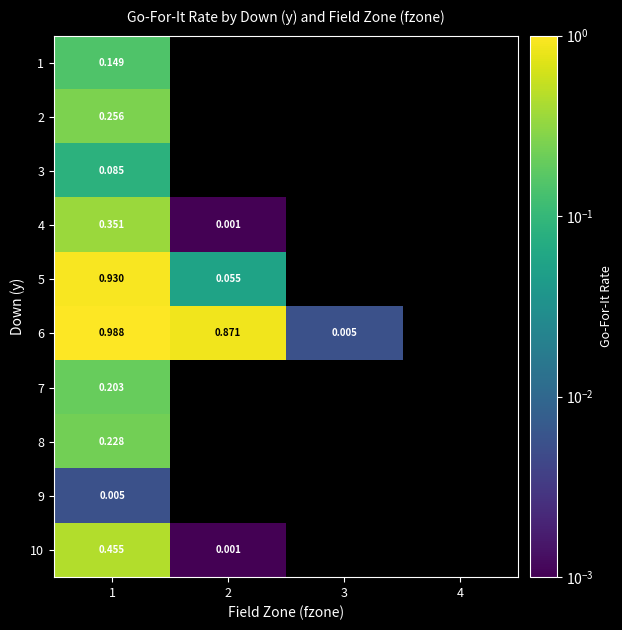

Is it true that 10 equals -0.2 at 3?

False